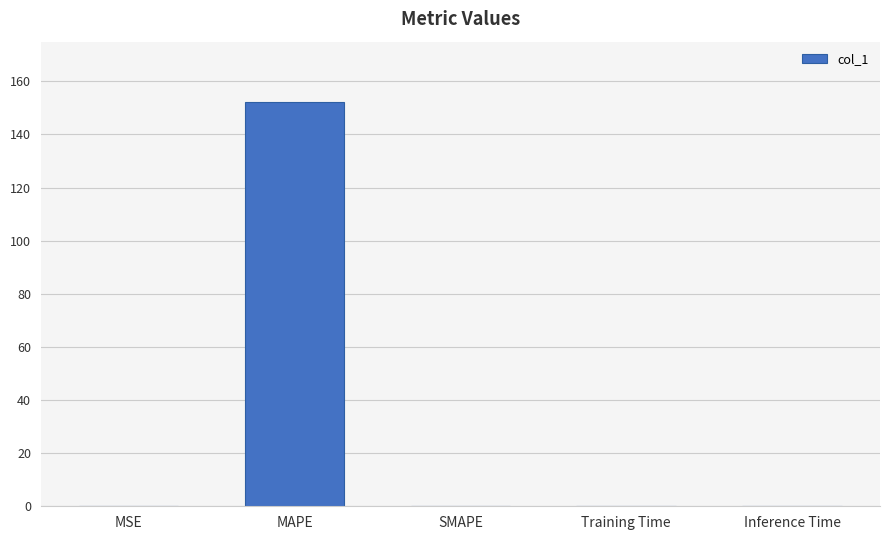

Count the number of categories in the chart.

5